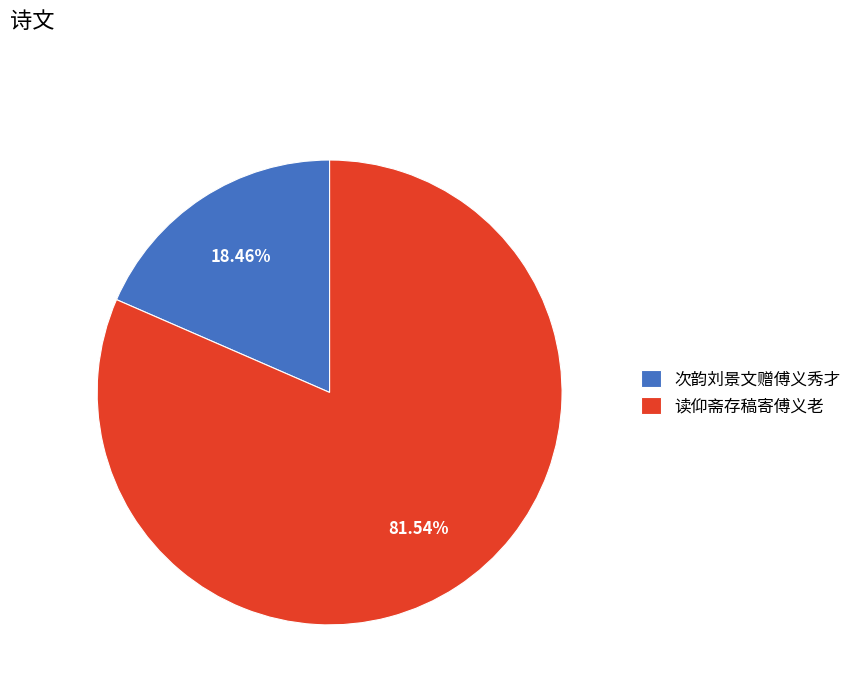

Count the number of slices in the pie.

2